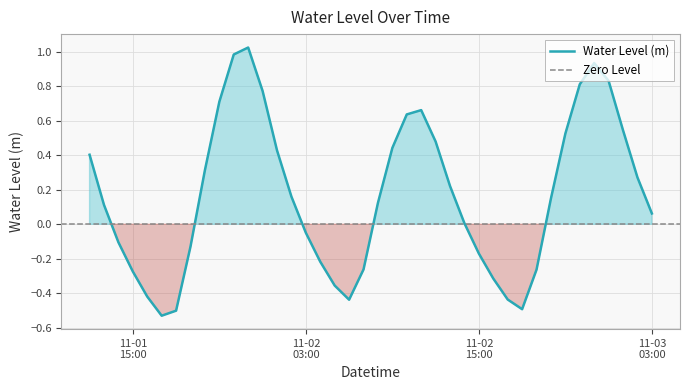

What is the sum of the values at 2023-11-02 09:00:00 and 2023-11-02 22:00:00?

1.3